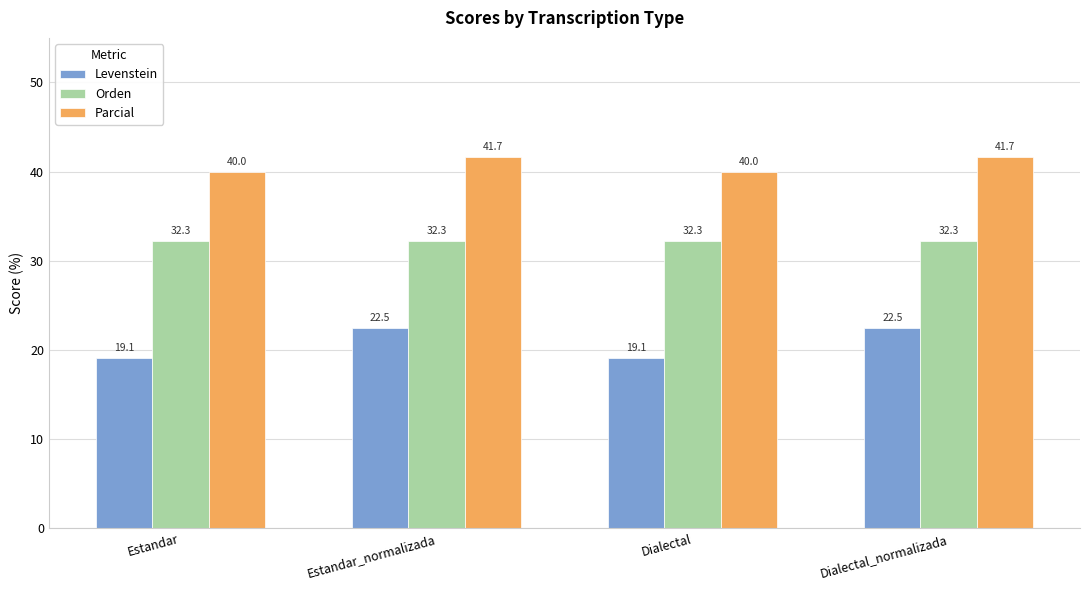

How many groups of bars are there?

4